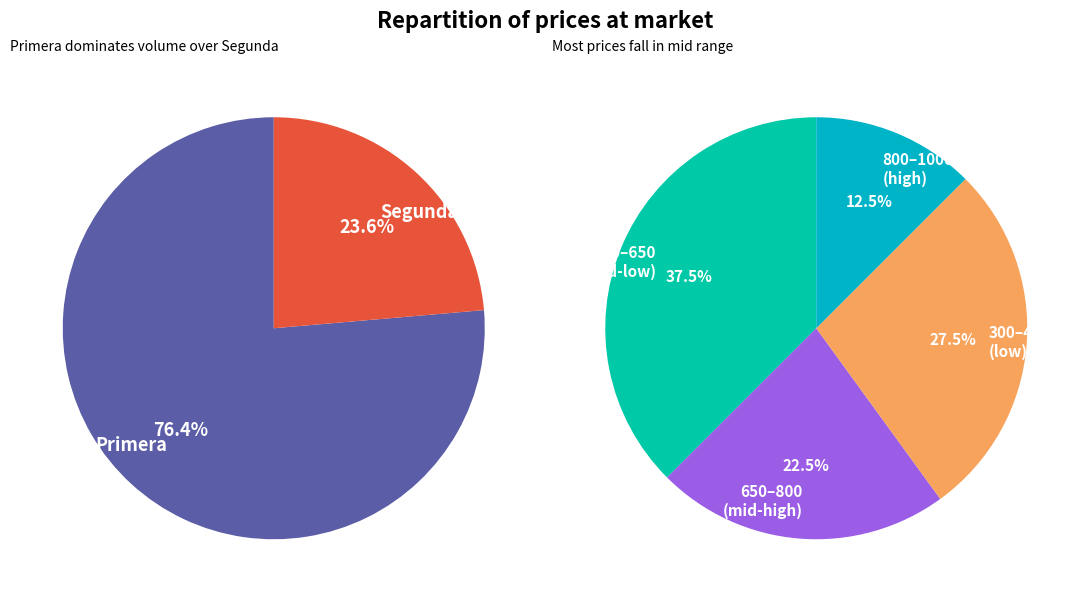

Between 7 and 5, which is larger?

7